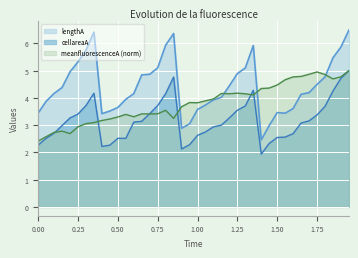

What is the label of the 22nd point from the left?

1.05